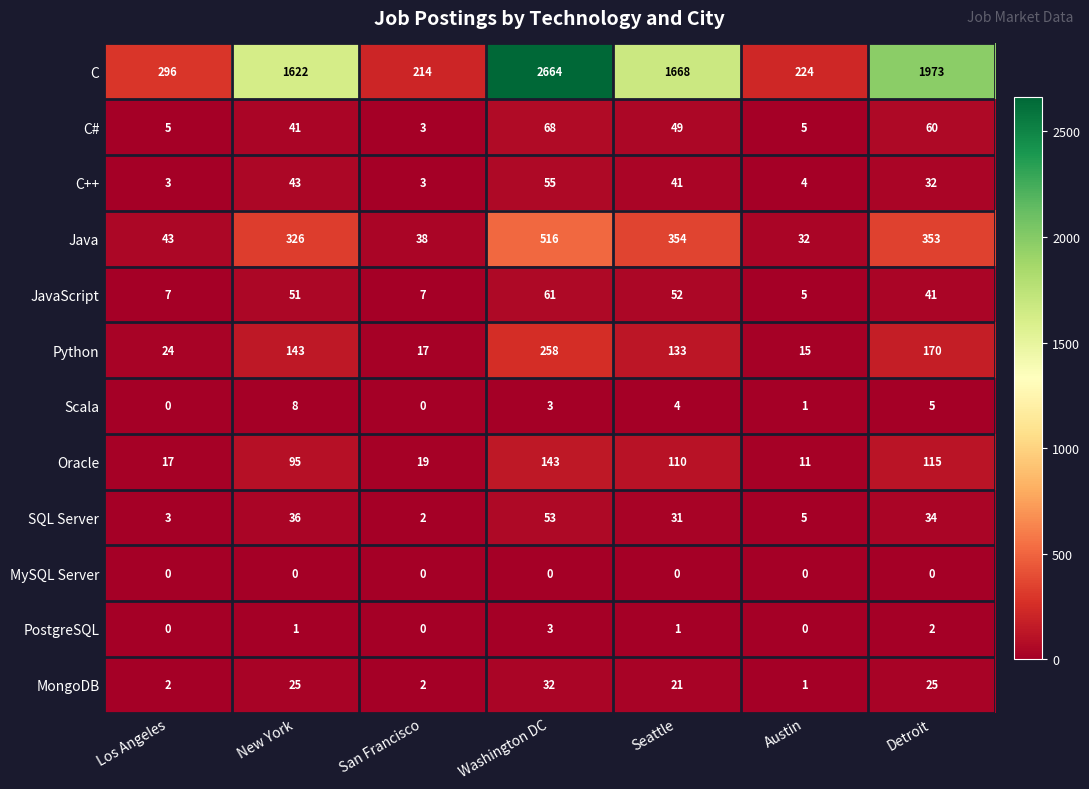

What is the total value across all series at Austin?

303